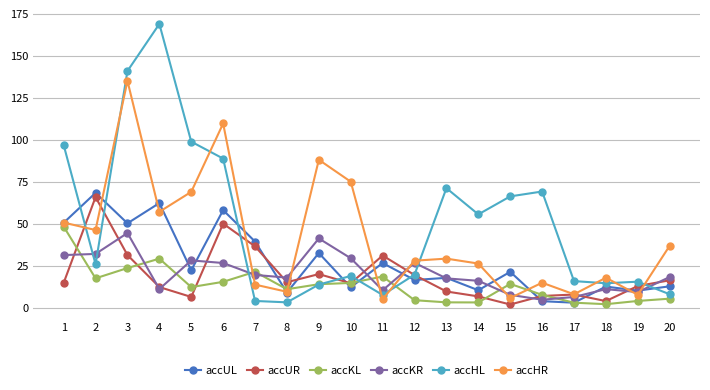

How many categories are shown in the chart?

20